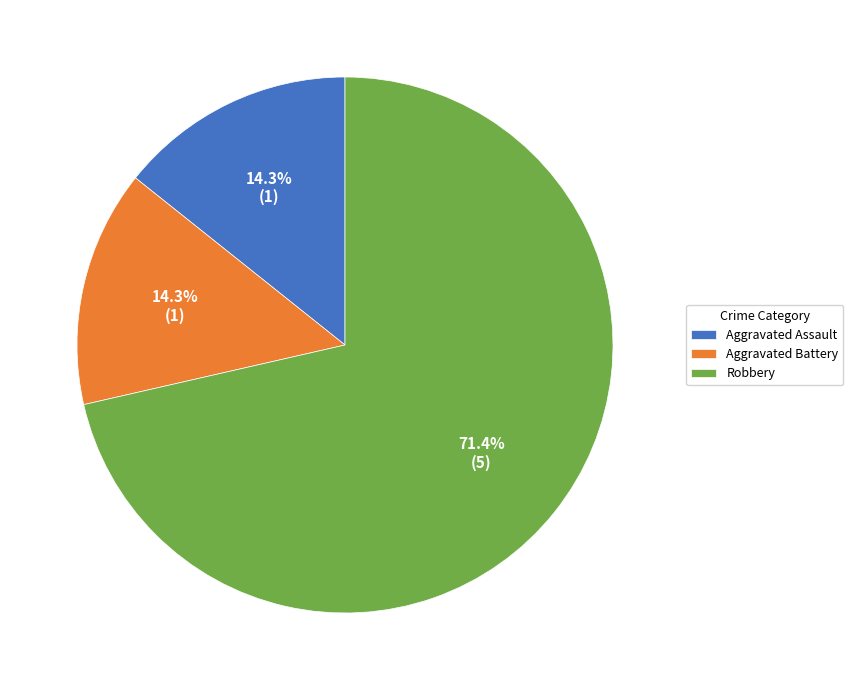

To the nearest percent, what percentage of the pie is Aggravated Assault?

14%